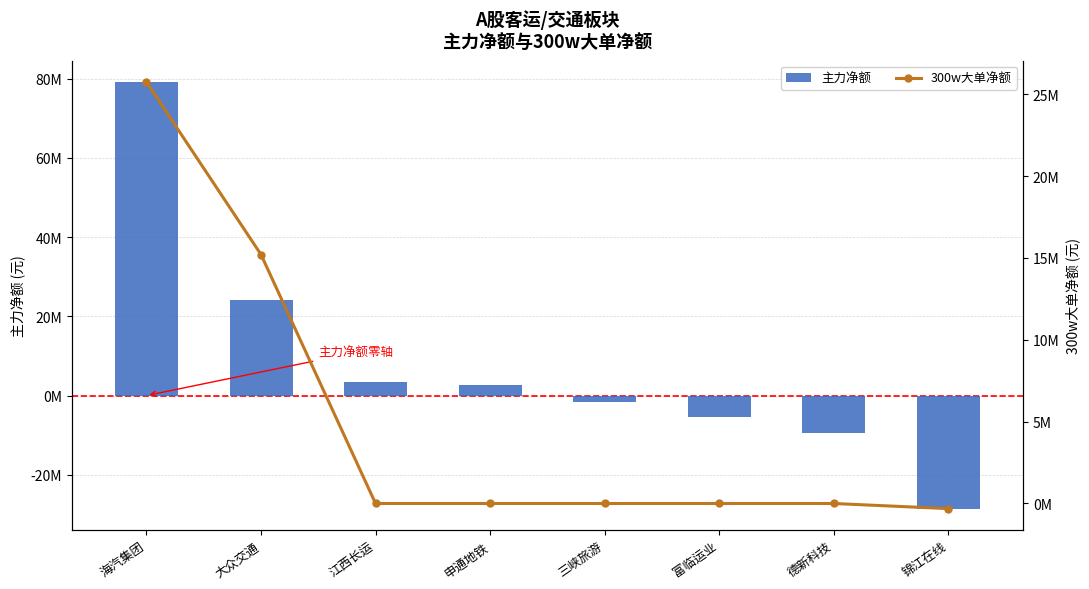

At which label does 300w大单净额 first exceed 0?

海汽集团